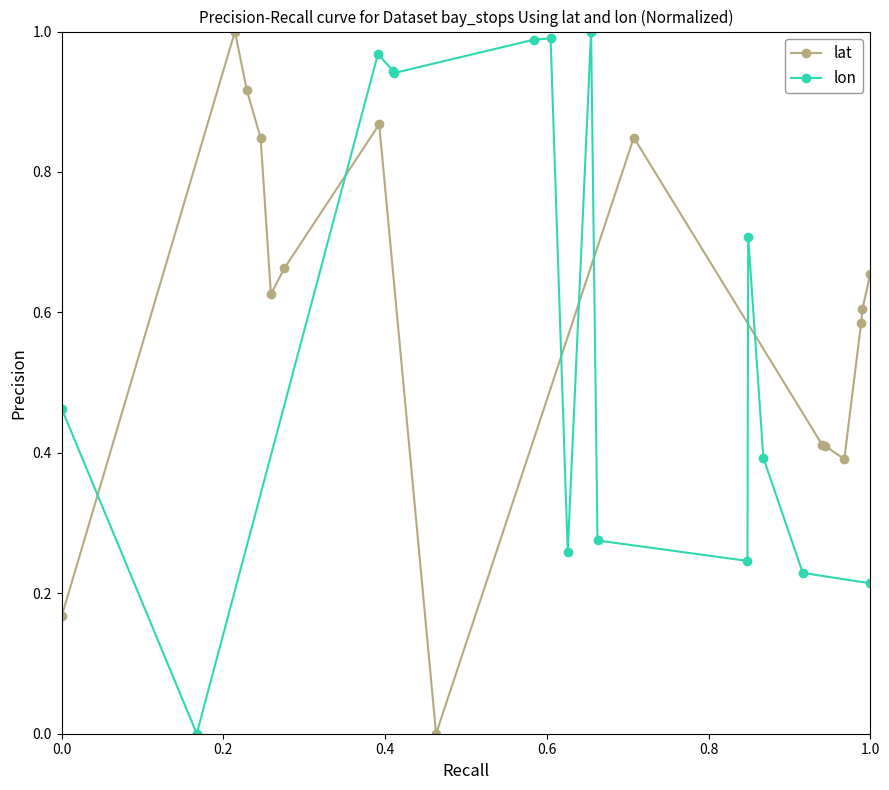

List the series in order of their peak value, lowest first.

lat, lon